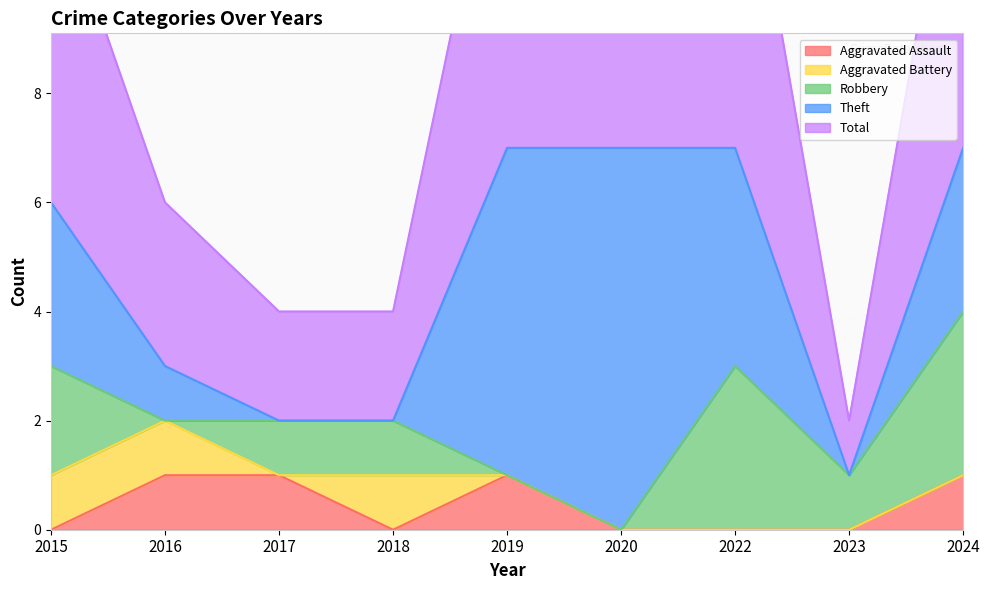

Which category has the lowest value in the Aggravated Assault series?

2015